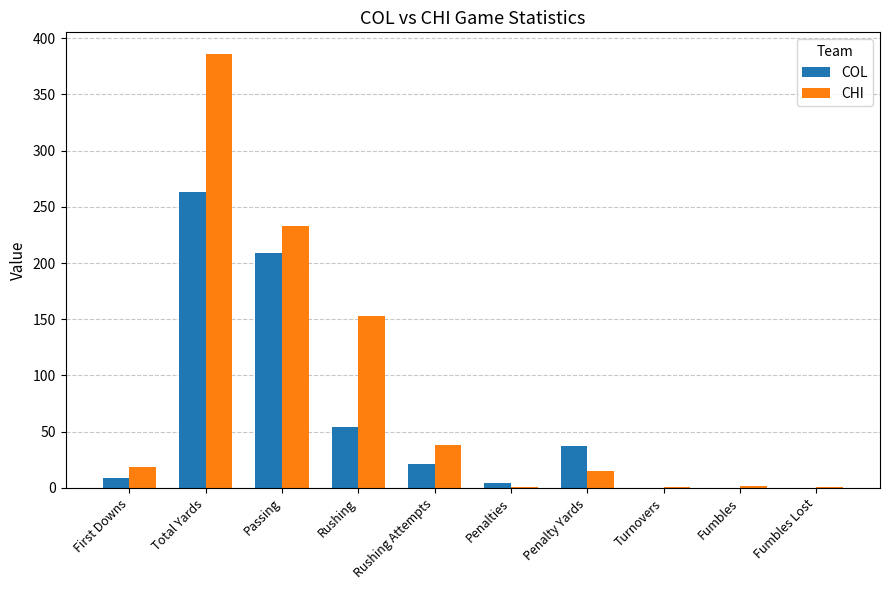

The value of CHI at Passing is 57. True or false?

False